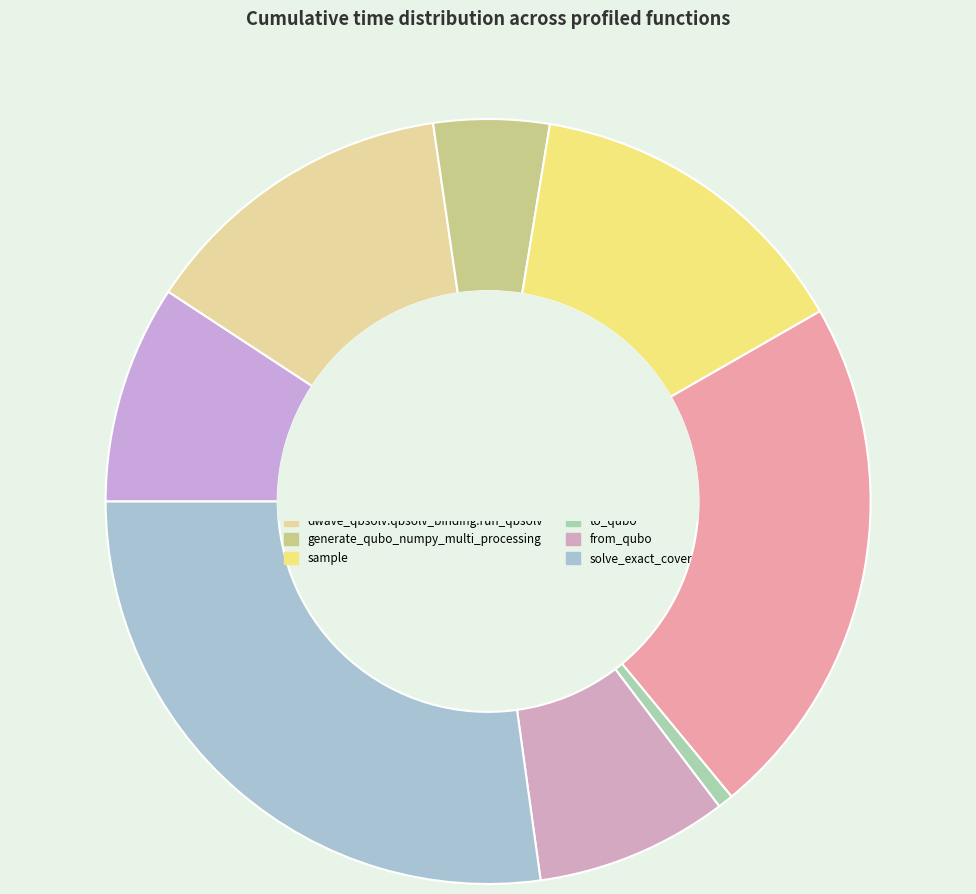

To the nearest percent, what percentage of the pie is sample_qubo?

22%